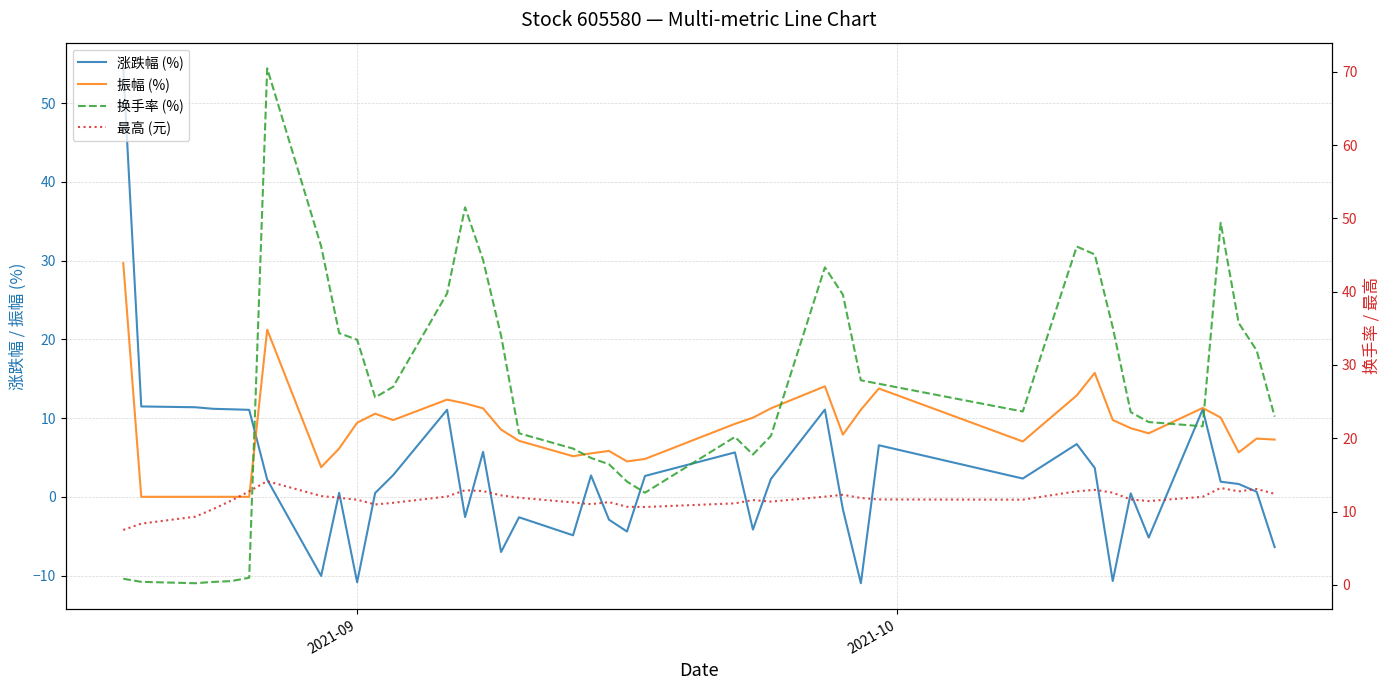

How many series are shown in this chart?

4